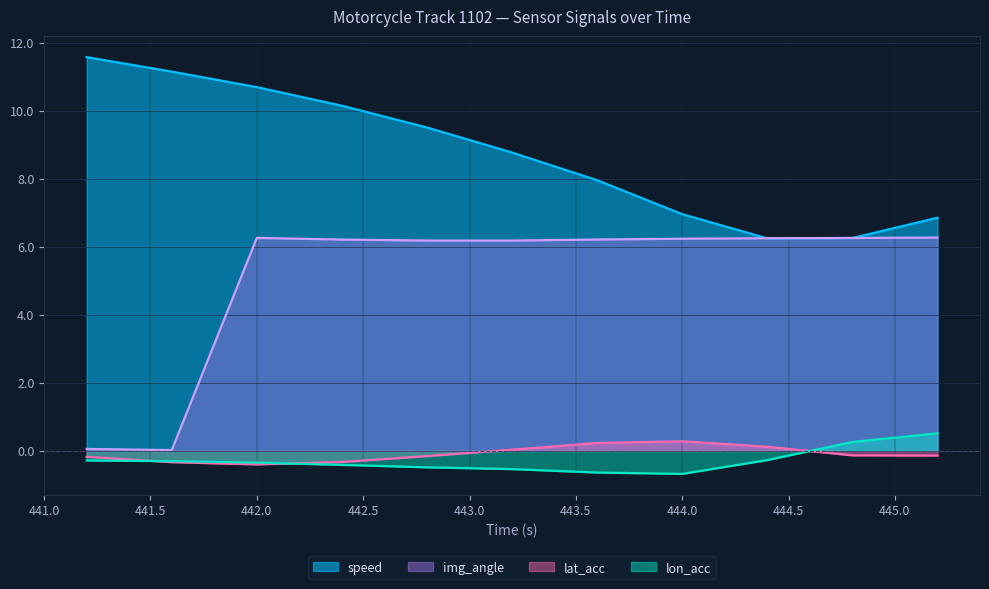

At which category is the sum across all series the highest?

442.0